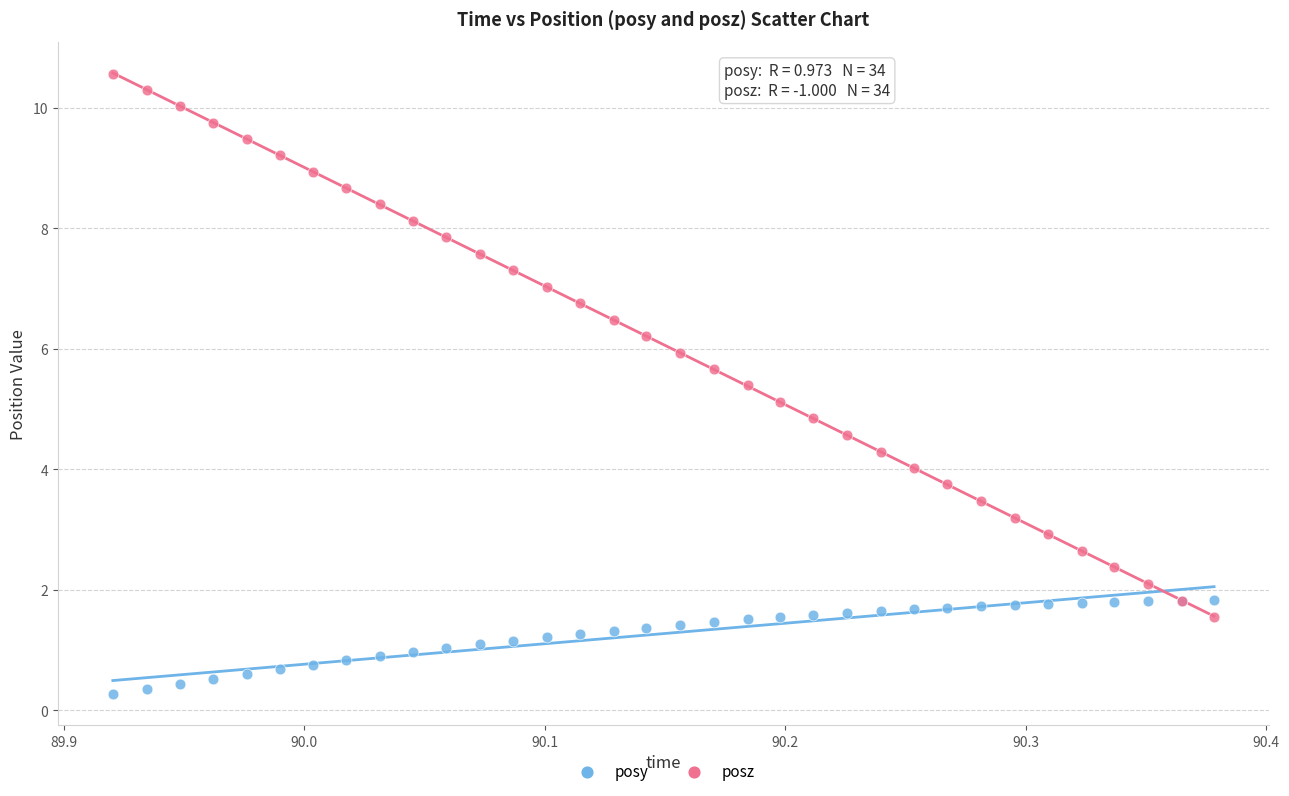

Which series has the largest Y range (max minus min)?

posz